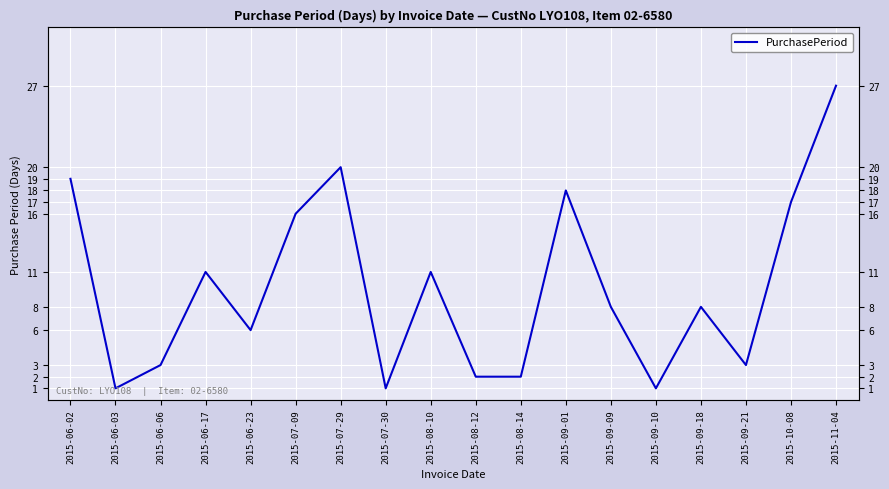

Read the value at 2015-08-10, to the nearest 5.

10